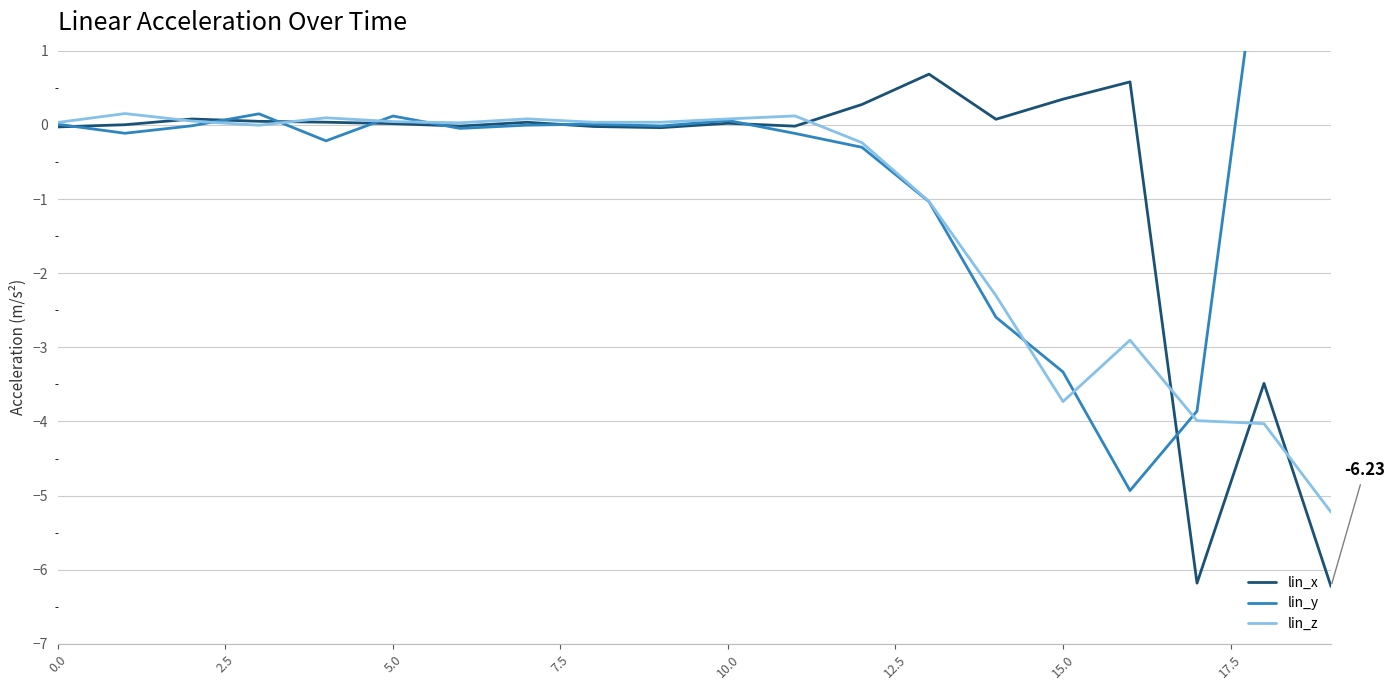

Is it true that lin_z equals -4.1 at 16?

False